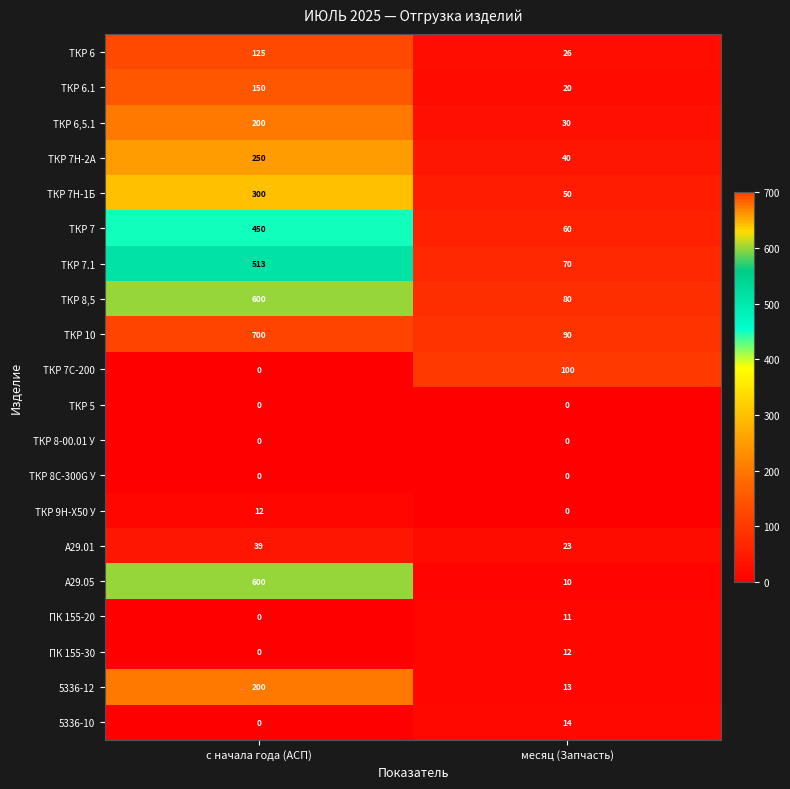

Which series has the largest total across all categories?

ТКР 10